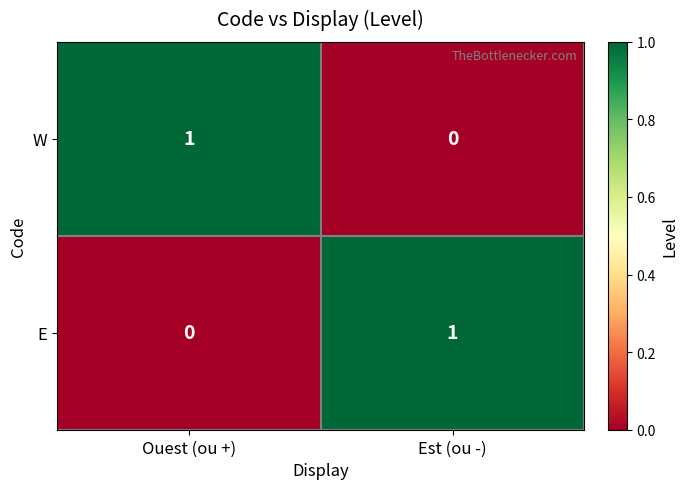

Reading right to left, extract all data points from this chart.

W: 0	1
E: 1	0